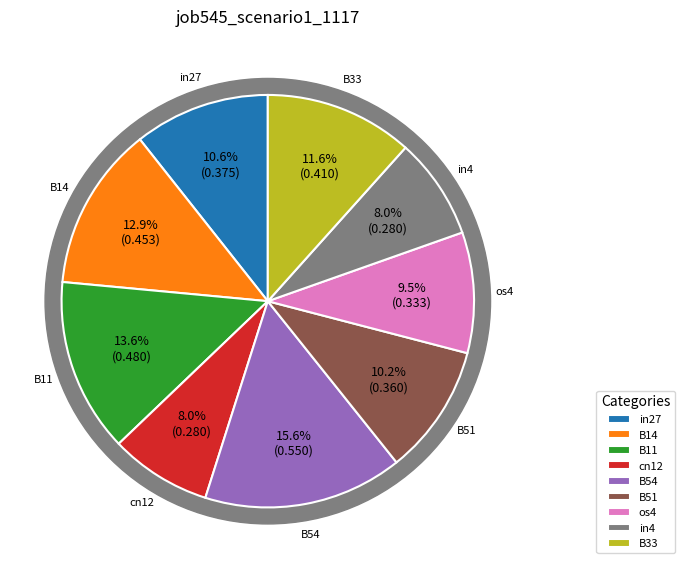

Is the sum of B51 and B54 greater than half?

No